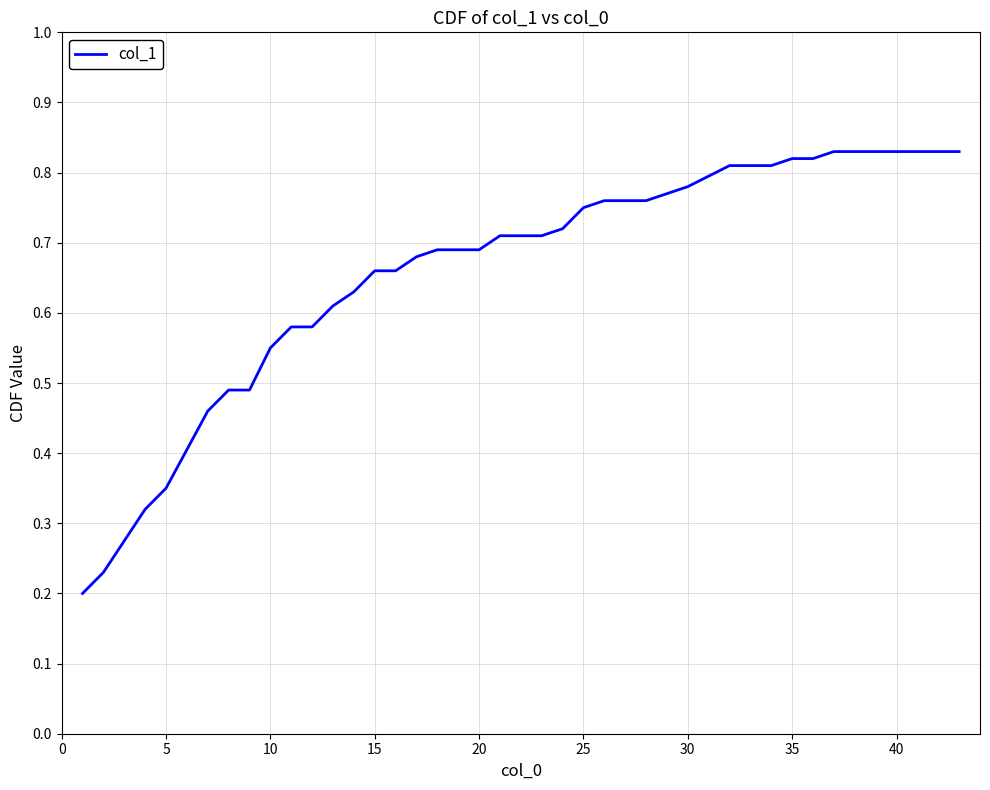

Does the chart display data point markers on the line(s)?

No